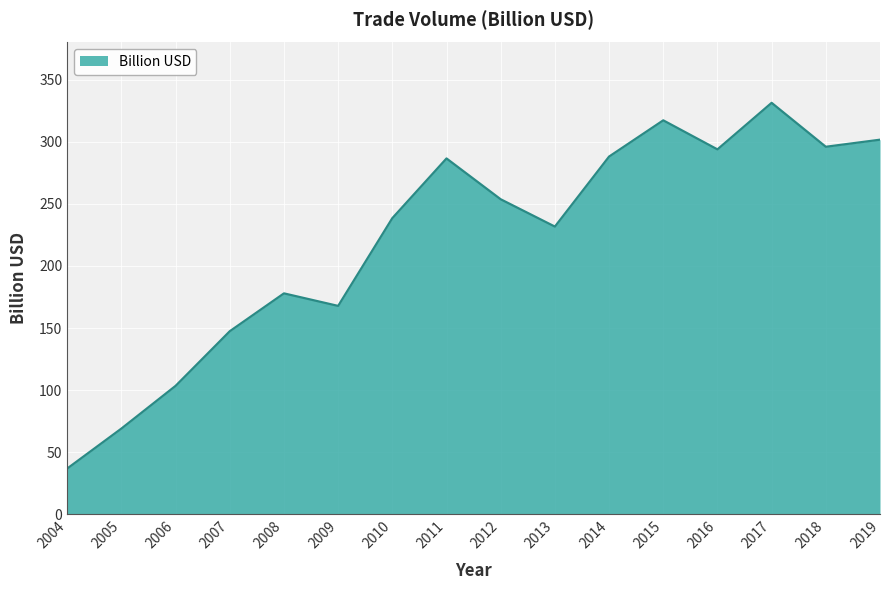

Read the value at 2013.

231.7